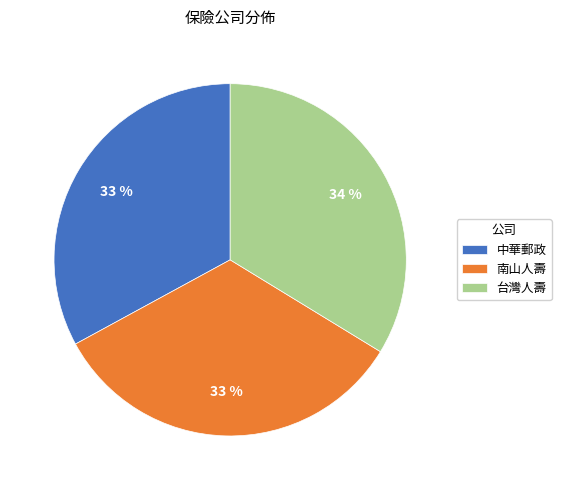

To the nearest percent, what is the combined percentage of 中華郵政 and 台灣人壽?

67%